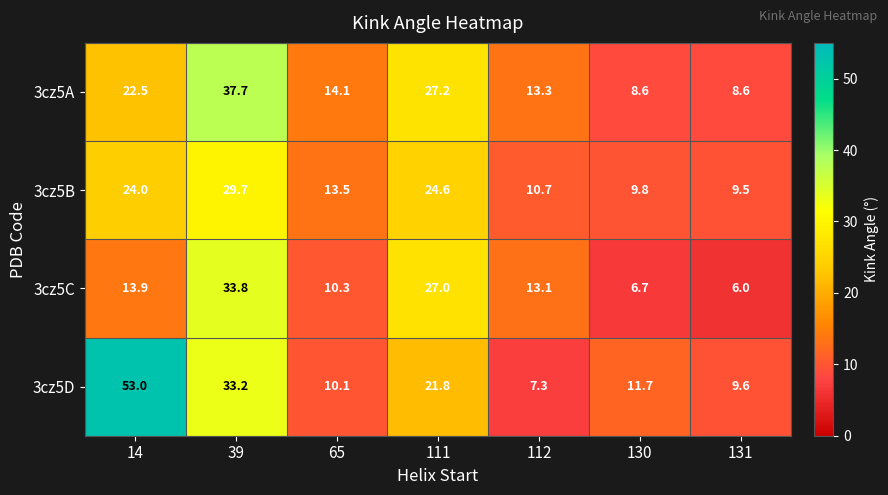

Reading left to right, what are all the values shown in this chart?

3cz5A: 22.5	37.7	14.1	27.2	13.3	8.6	8.6
3cz5B: 24.0	29.7	13.5	24.6	10.7	9.8	9.5
3cz5C: 13.9	33.8	10.3	27.0	13.1	6.7	6.0
3cz5D: 53.0	33.2	10.1	21.8	7.3	11.7	9.6